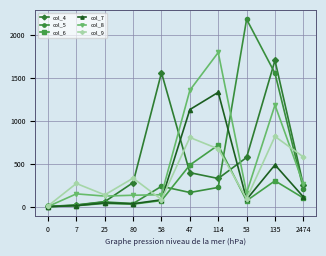

Is this an area chart (filled region under the line)?

No